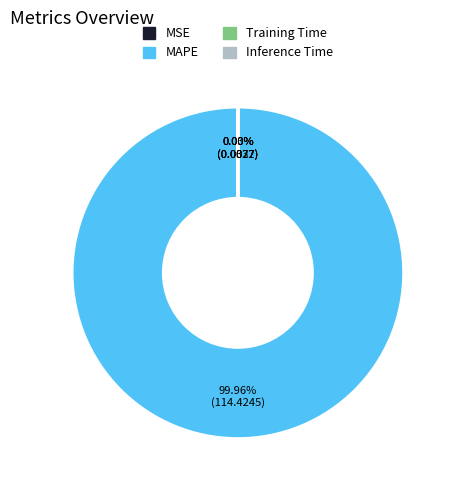

Which category has the biggest portion of the pie?

MAPE